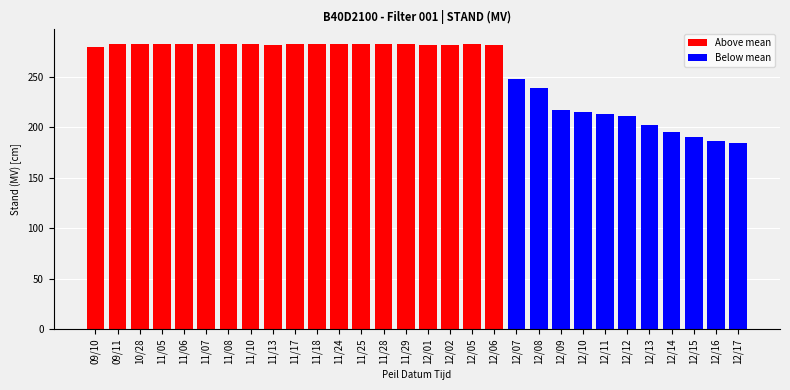

Reading left to right, transcribe all the data shown in this chart.

Above mean: 09/10=280	09/11=283	10/28=283	11/05=283	11/06=283	11/07=283	11/08=283	11/10=283	11/13=282	11/17=283	11/18=283	11/24=283	11/25=283	11/28=283	11/29=283	12/01=282	12/02=282	12/05=283	12/06=282	12/07=0	12/08=0	12/09=0	12/10=0	12/11=0	12/12=0	12/13=0	12/14=0	12/15=0	12/16=0	12/17=0
Below mean: 09/10=0	09/11=0	10/28=0	11/05=0	11/06=0	11/07=0	11/08=0	11/10=0	11/13=0	11/17=0	11/18=0	11/24=0	11/25=0	11/28=0	11/29=0	12/01=0	12/02=0	12/05=0	12/06=0	12/07=248	12/08=239	12/09=217	12/10=215	12/11=213	12/12=211	12/13=202	12/14=195	12/15=190	12/16=186	12/17=184